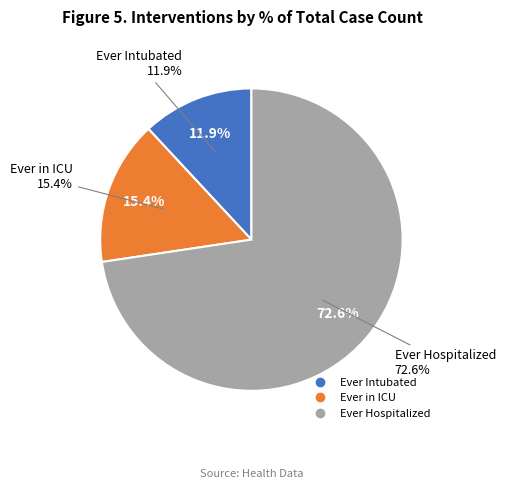

Is it true that Ever in ICU is 15% of the pie?

True